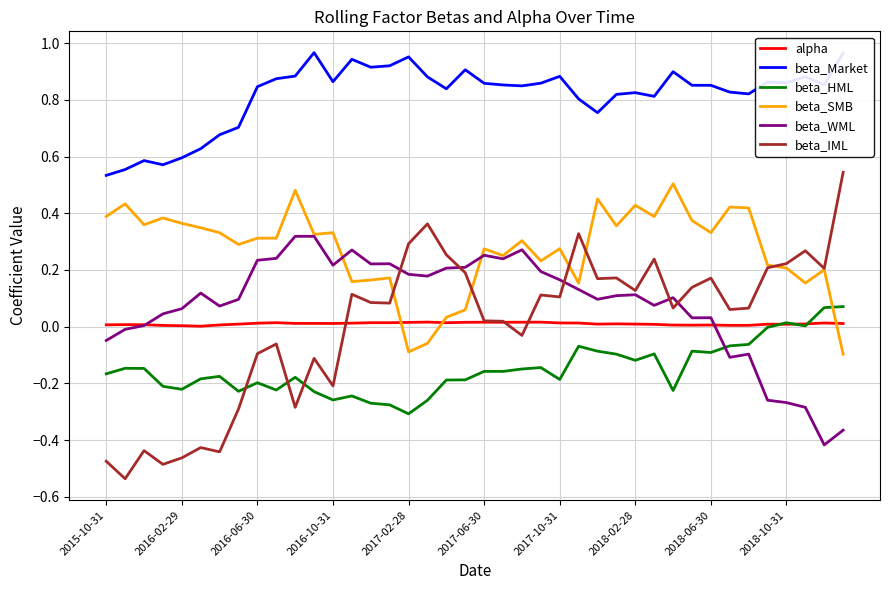

Which series has the widest spread of values?

beta_IML